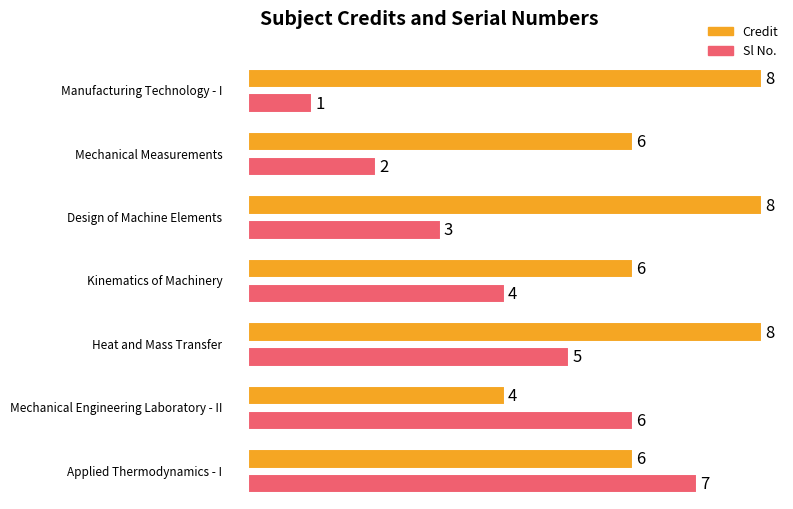

Count the Credit values in the range 6 to 8.

6